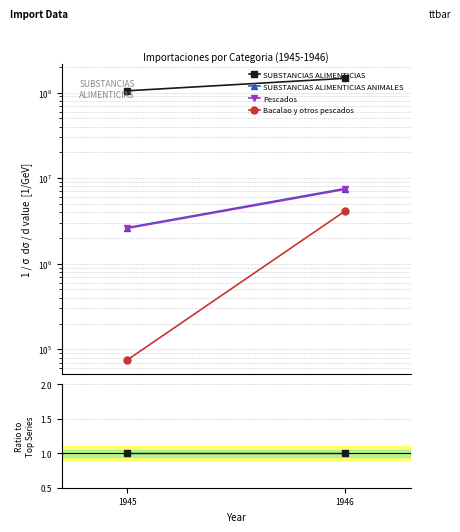

How many categories are shown in the chart?

2